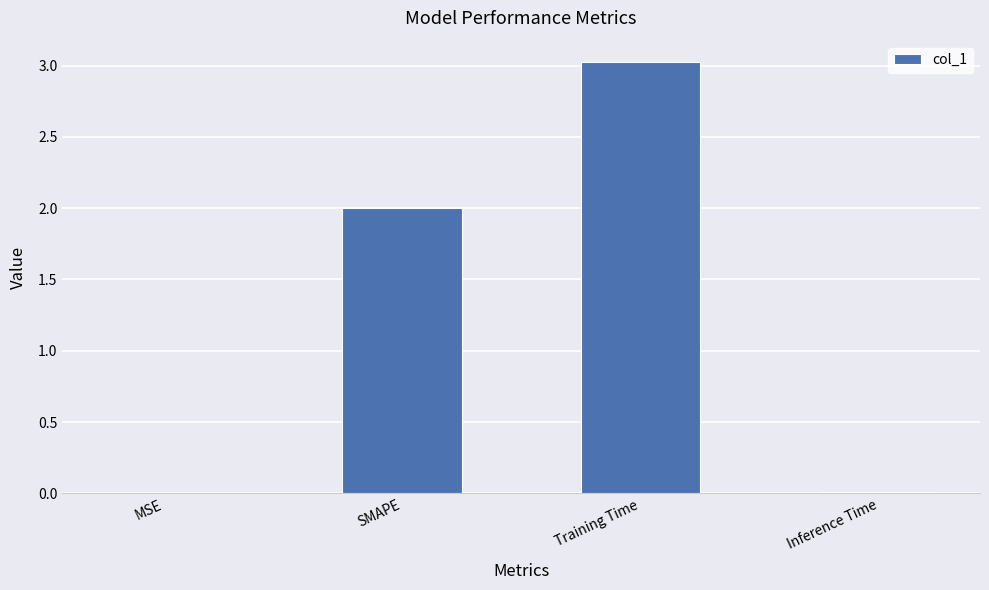

The value at Training Time is 4.4. True or false?

False